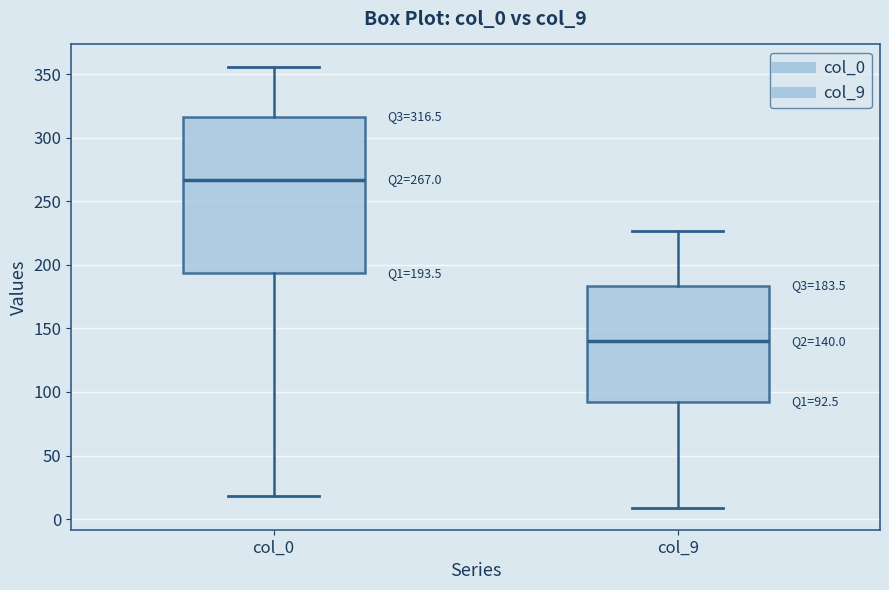

Comparing the boxes themselves (not the whiskers), which one is the tallest?

col_0